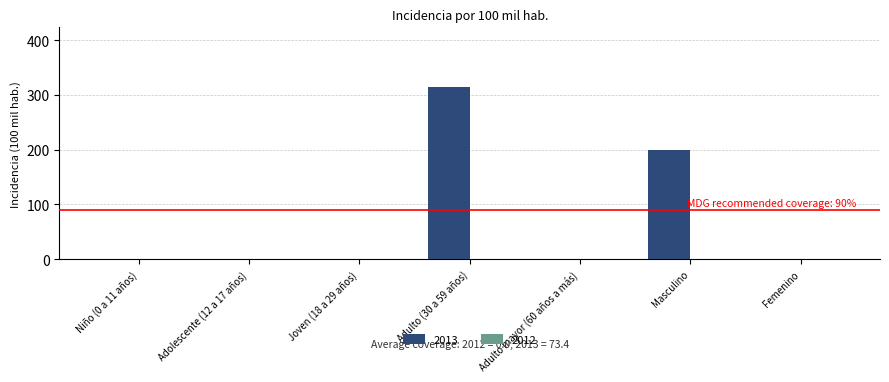

What is the change in value from Niño (0 a 11 años) to Masculino?

+200.0